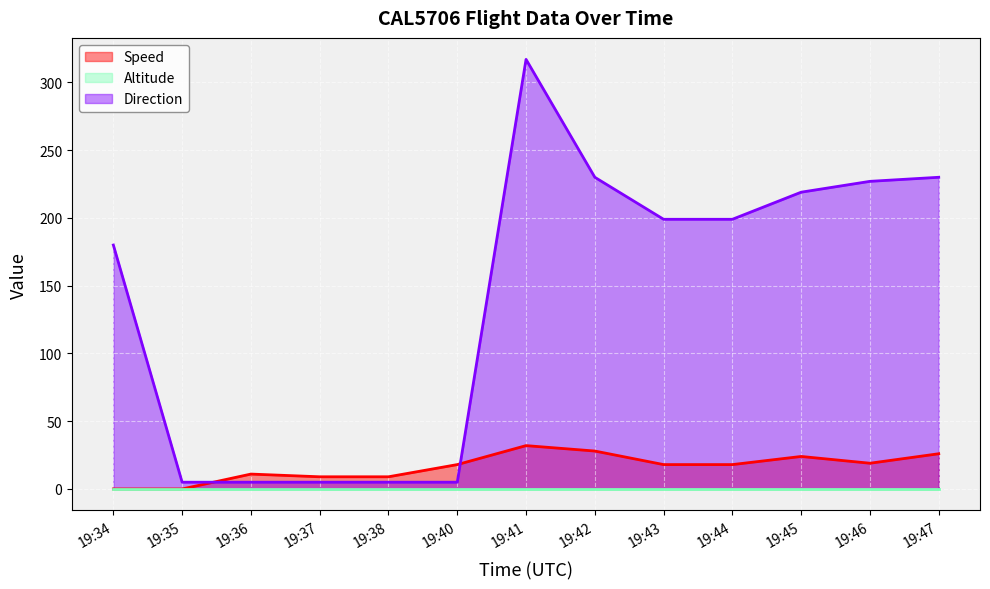

True or false: Speed and Direction intersect in this chart.

True